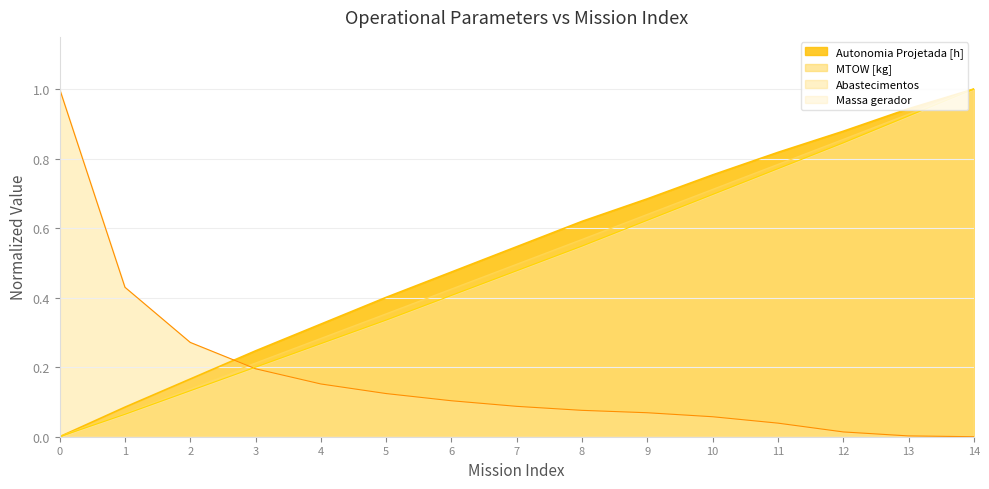

Is the value of Autonomia Projetada [h] at 2 greater than the value of Abastecimentos at 11?

Yes